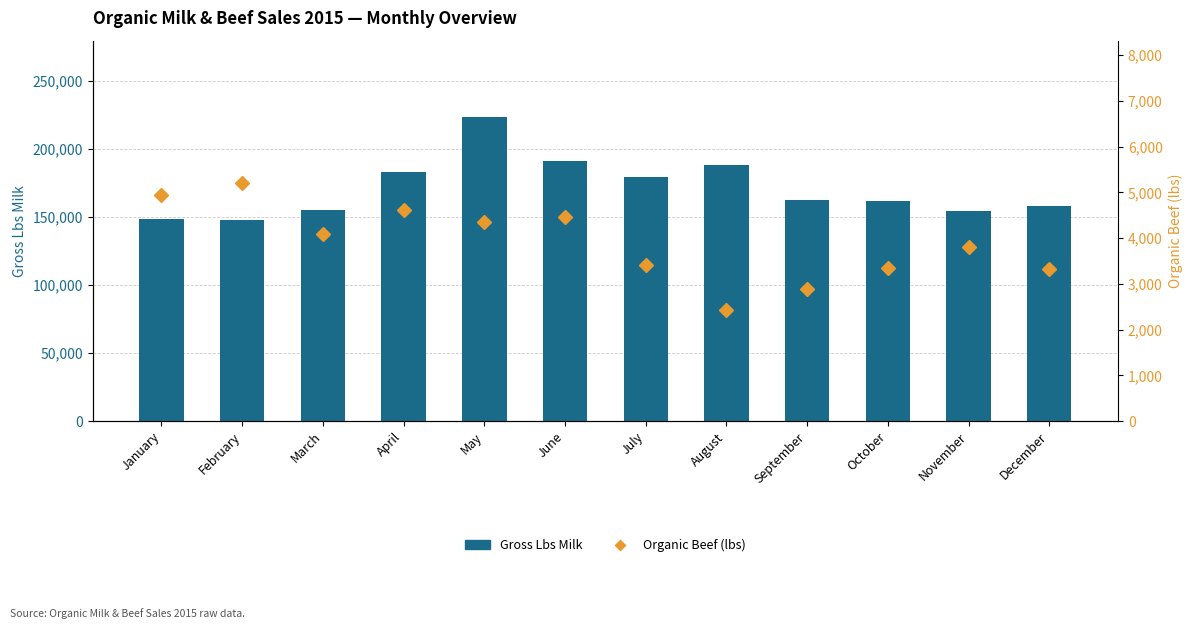

Between July and October, which is larger?

July